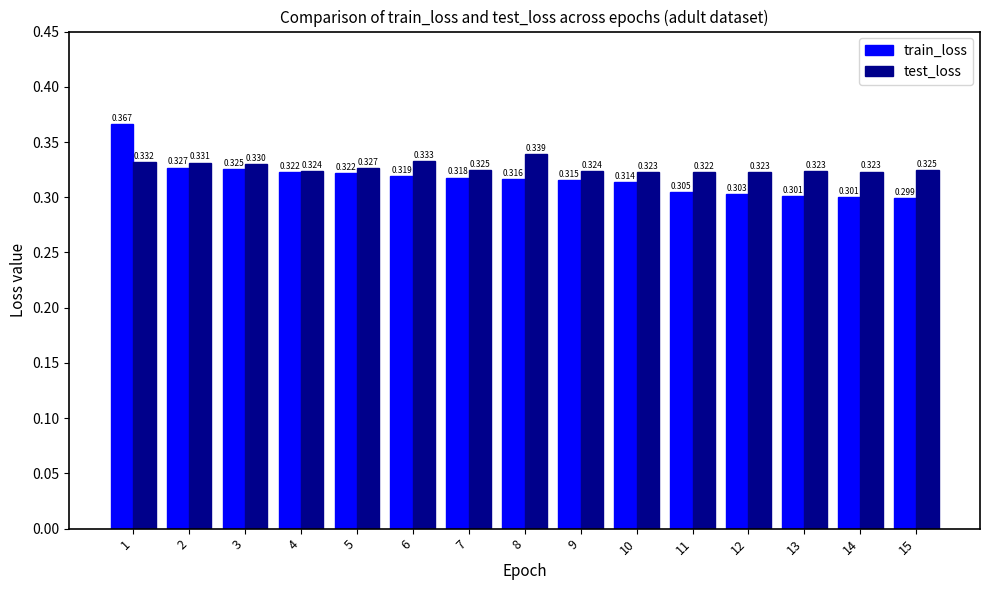

Which series has the largest range (max minus min)?

train_loss